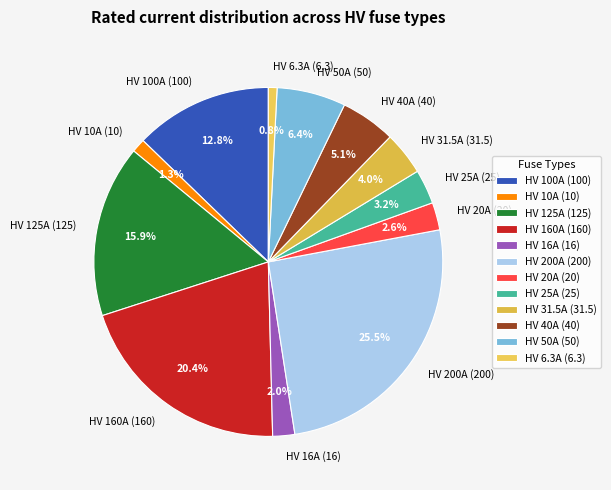

Does any single category account for the majority?

No